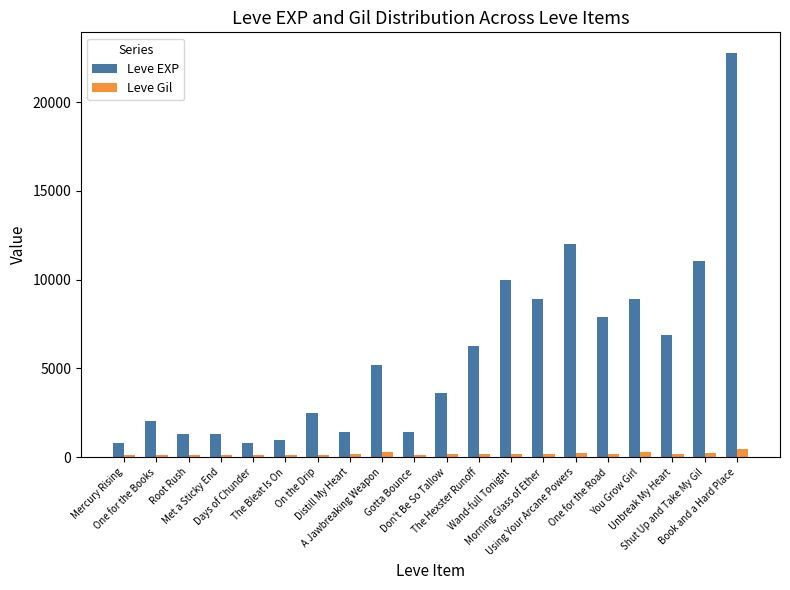

What is the spread (max minus min) of values at Met a Sticky End?

1215